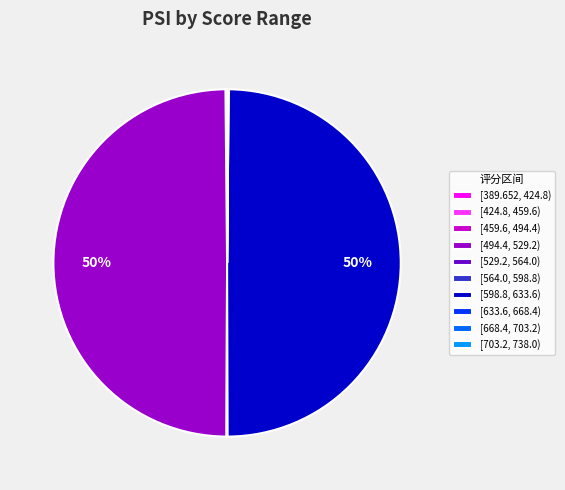

The [494.4, 529.2) slice represents 50% of the pie. True or false?

True